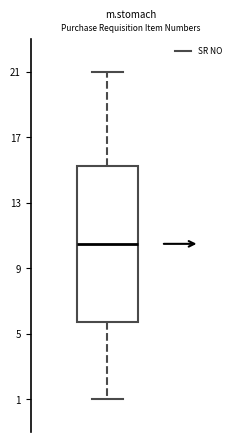

Transcribe this box plot: give where the median line is, the range the box spans, and where the two whiskers end, as read against the y-axis. The values are not printed on the chart, so give them approximately, as read against the axis.

median 10.5, box 6.0 to 15.5, whiskers 1.0 to 21.0